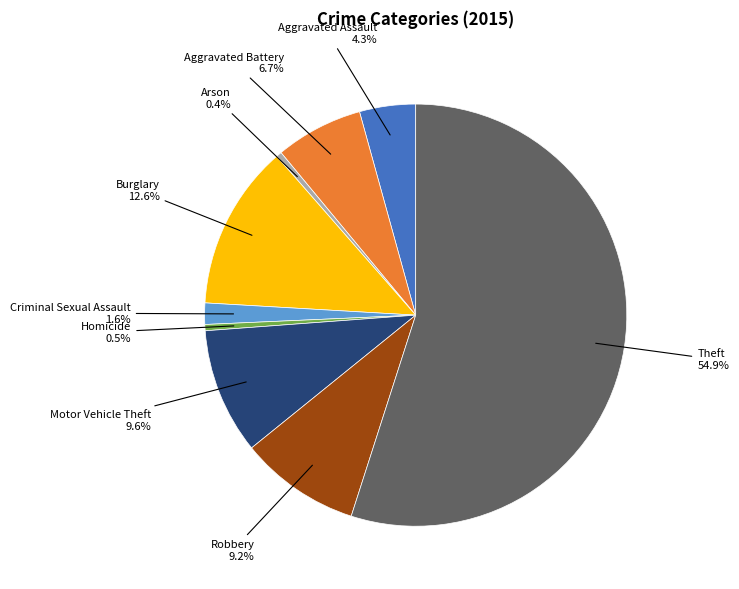

Is there a majority slice in this chart?

Yes